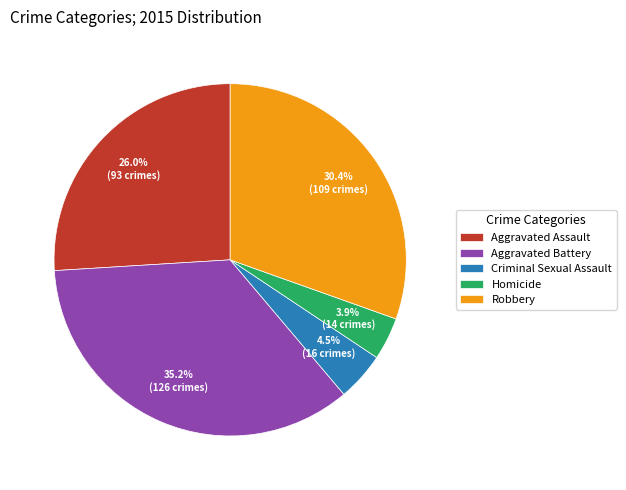

Which category has the biggest portion of the pie?

Aggravated Battery